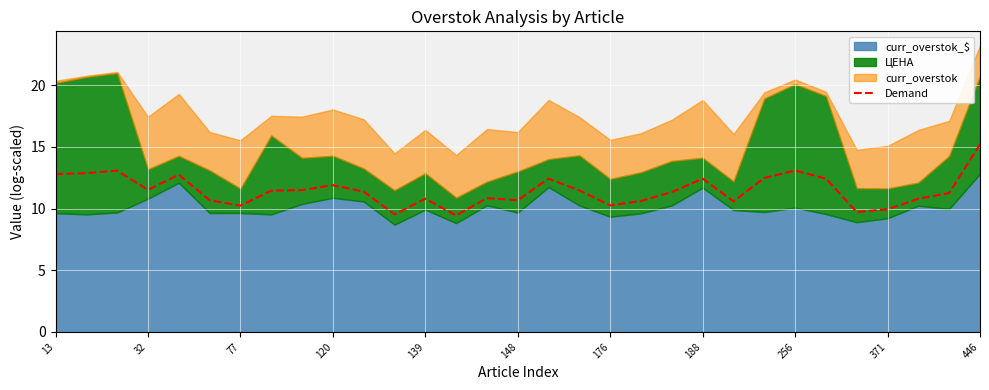

How many data points are above 11?

18